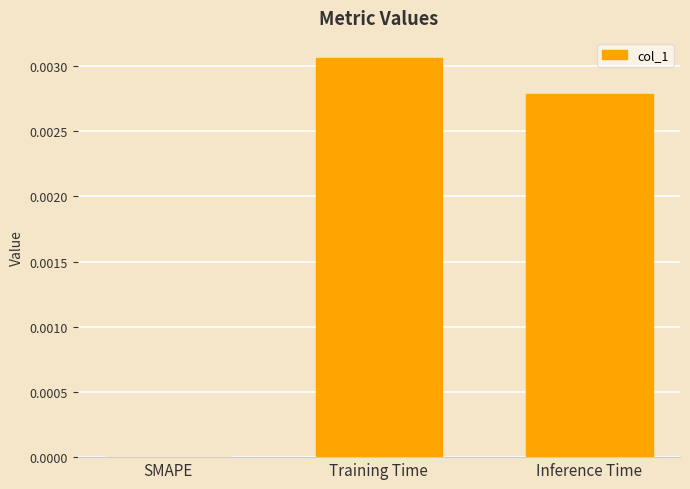

Which category has the highest value across all series?

Training Time